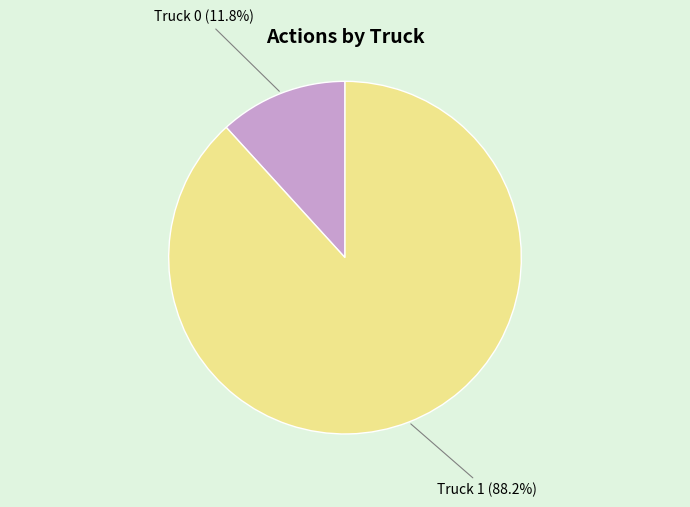

Count the number of slices in the pie.

2